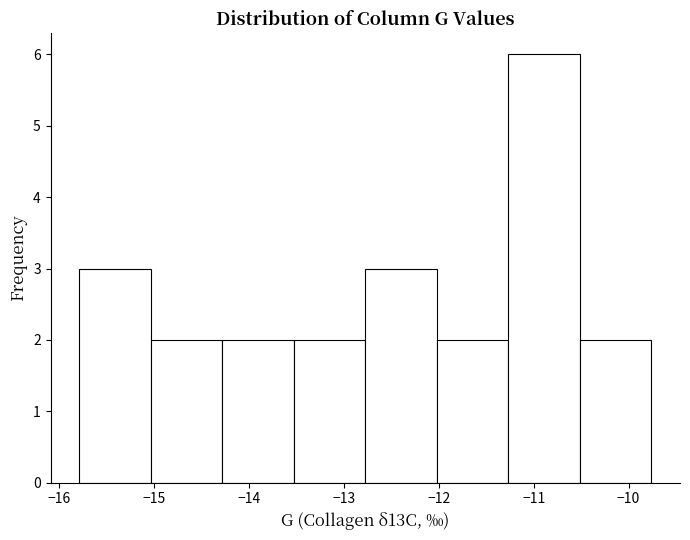

Which range on the x-axis has the tallest bar?

-11.3 to -10.5